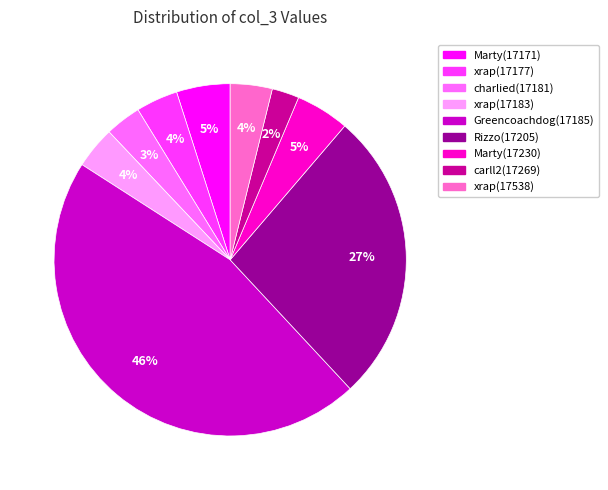

Approximately how many times larger is the value at xrap(17177) compared to Marty(17171)?

0.8